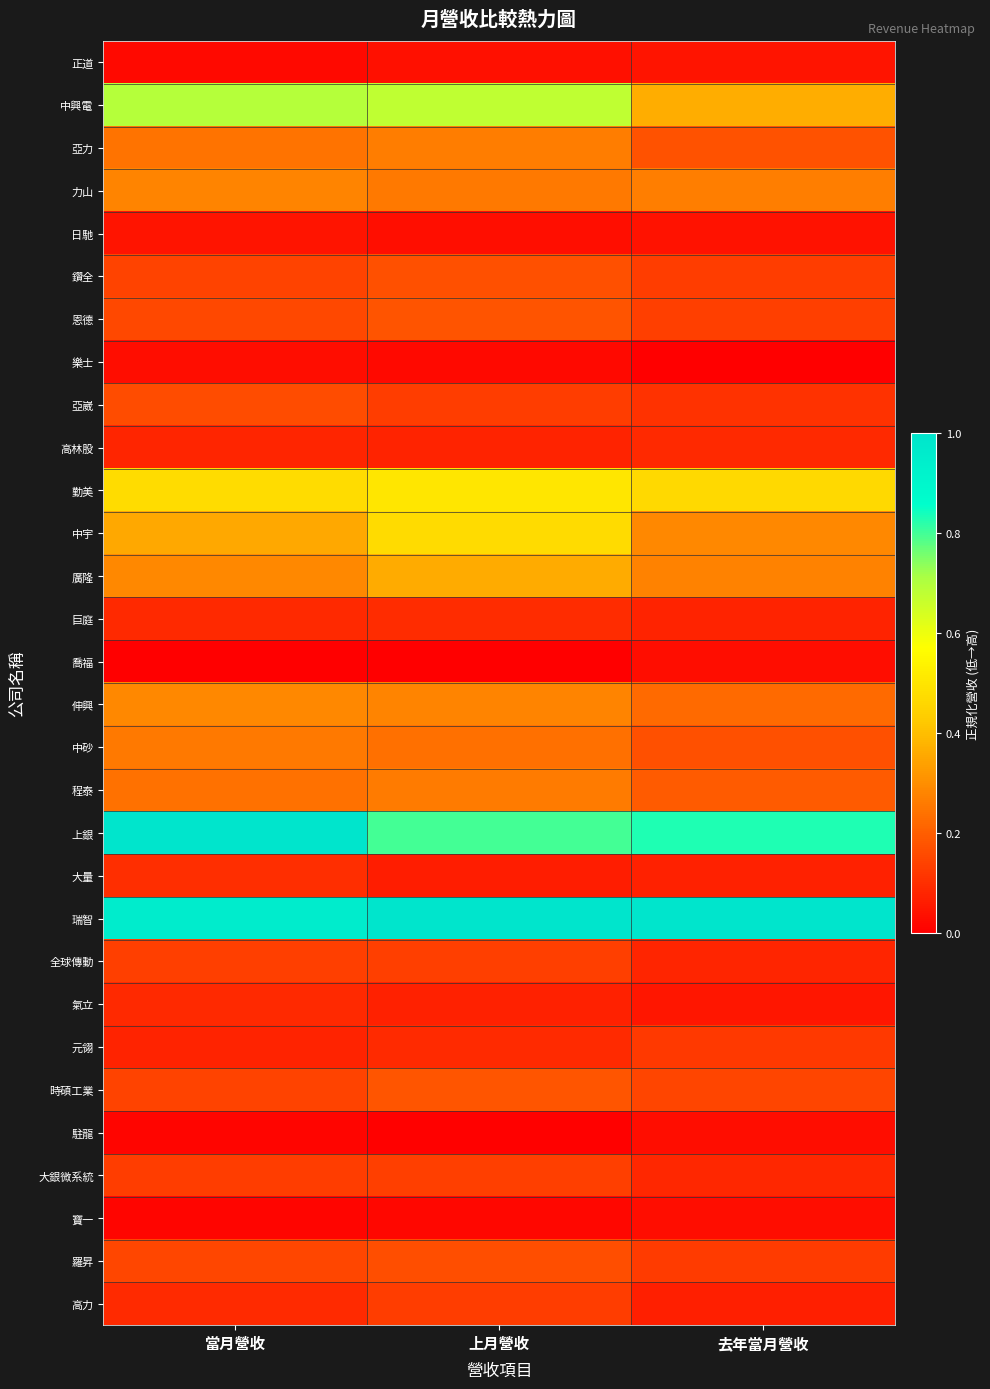

Reading right to left, transcribe all the data shown in this chart.

正道: 去年當月營收=0.0	上月營收=0.0	當月營收=0.0
中興電: 去年當月營收=0.4	上月營收=0.7	當月營收=0.7
亞力: 去年當月營收=0.2	上月營收=0.3	當月營收=0.2
力山: 去年當月營收=0.3	上月營收=0.3	當月營收=0.3
日馳: 去年當月營收=0.0	上月營收=0.0	當月營收=0.0
鑽全: 去年當月營收=0.1	上月營收=0.2	當月營收=0.1
恩德: 去年當月營收=0.1	上月營收=0.2	當月營收=0.2
樂士: 去年當月營收=0.0	上月營收=0.0	當月營收=0.0
亞崴: 去年當月營收=0.1	上月營收=0.1	當月營收=0.2
高林股: 去年當月營收=0.1	上月營收=0.1	當月營收=0.1
勤美: 去年當月營收=0.5	上月營收=0.5	當月營收=0.5
中宇: 去年當月營收=0.3	上月營收=0.5	當月營收=0.4
廣隆: 去年當月營收=0.3	上月營收=0.4	當月營收=0.3
巨庭: 去年當月營收=0.1	上月營收=0.1	當月營收=0.1
喬福: 去年當月營收=0.0	上月營收=0.0	當月營收=0.0
伸興: 去年當月營收=0.2	上月營收=0.3	當月營收=0.3
中砂: 去年當月營收=0.2	上月營收=0.2	當月營收=0.3
程泰: 去年當月營收=0.2	上月營收=0.3	當月營收=0.2
上銀: 去年當月營收=0.8	上月營收=0.8	當月營收=1.0
大量: 去年當月營收=0.1	上月營收=0.1	當月營收=0.1
瑞智: 去年當月營收=1.0	上月營收=1.0	當月營收=1.0
全球傳動: 去年當月營收=0.1	上月營收=0.1	當月營收=0.1
氣立: 去年當月營收=0.0	上月營收=0.1	當月營收=0.1
元翎: 去年當月營收=0.1	上月營收=0.1	當月營收=0.1
時碩工業: 去年當月營收=0.1	上月營收=0.2	當月營收=0.1
駐龍: 去年當月營收=0.0	上月營收=0.0	當月營收=0.0
大銀微系統: 去年當月營收=0.1	上月營收=0.1	當月營收=0.1
寶一: 去年當月營收=0.0	上月營收=0.0	當月營收=0.0
羅昇: 去年當月營收=0.1	上月營收=0.2	當月營收=0.2
高力: 去年當月營收=0.1	上月營收=0.1	當月營收=0.1